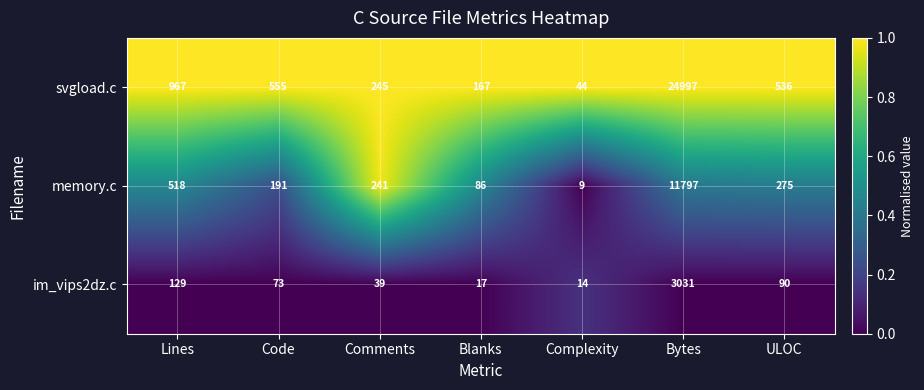

Reading left to right, what are all the values shown in this chart?

svgload.c: Lines=967	Code=555	Comments=245	Blanks=167	Complexity=44	Bytes=24997	ULOC=536
memory.c: Lines=518	Code=191	Comments=241	Blanks=86	Complexity=9	Bytes=11797	ULOC=275
im_vips2dz.c: Lines=129	Code=73	Comments=39	Blanks=17	Complexity=14	Bytes=3031	ULOC=90